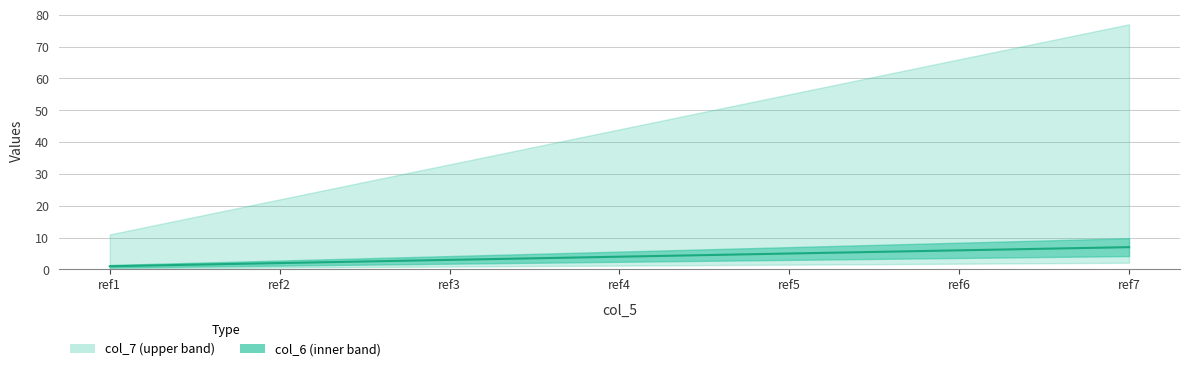

At which category does the chart reach its peak across all series?

ref7